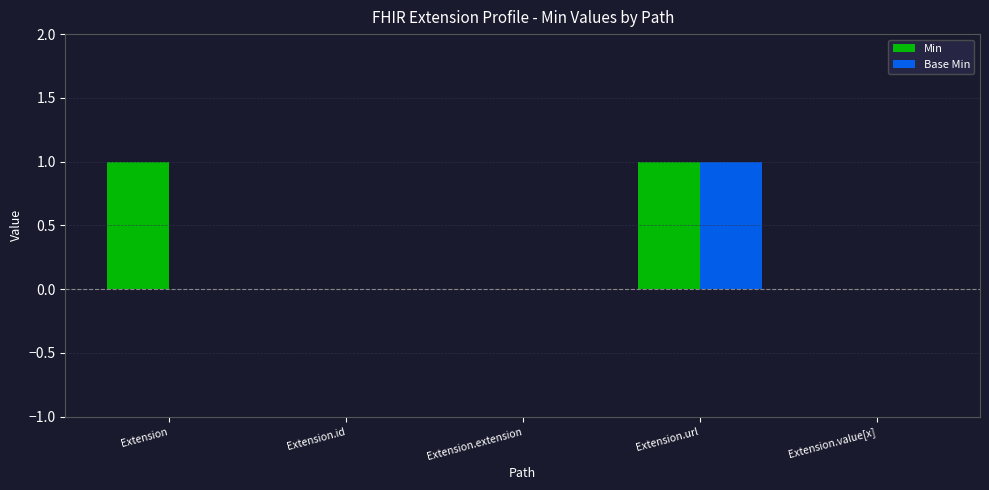

Is it true that Min equals 2 at Extension.url?

False